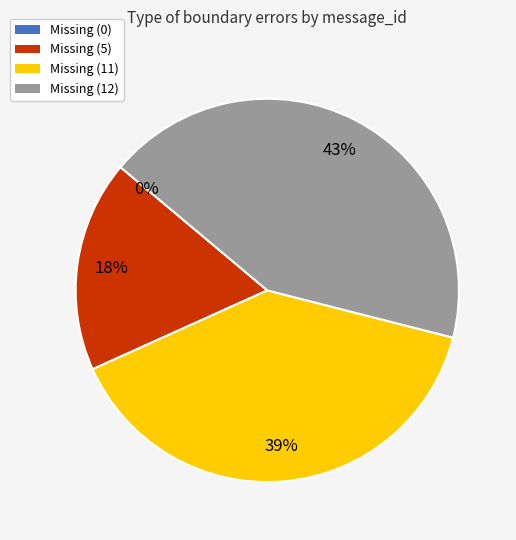

What percentage is the Missing (12) slice, to the nearest percent?

43%